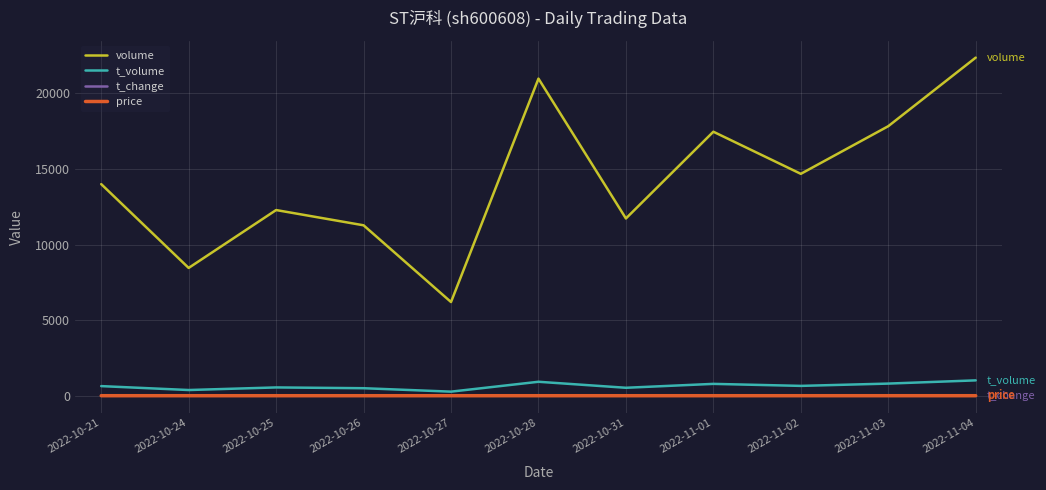

How many lines are shown in the chart?

4